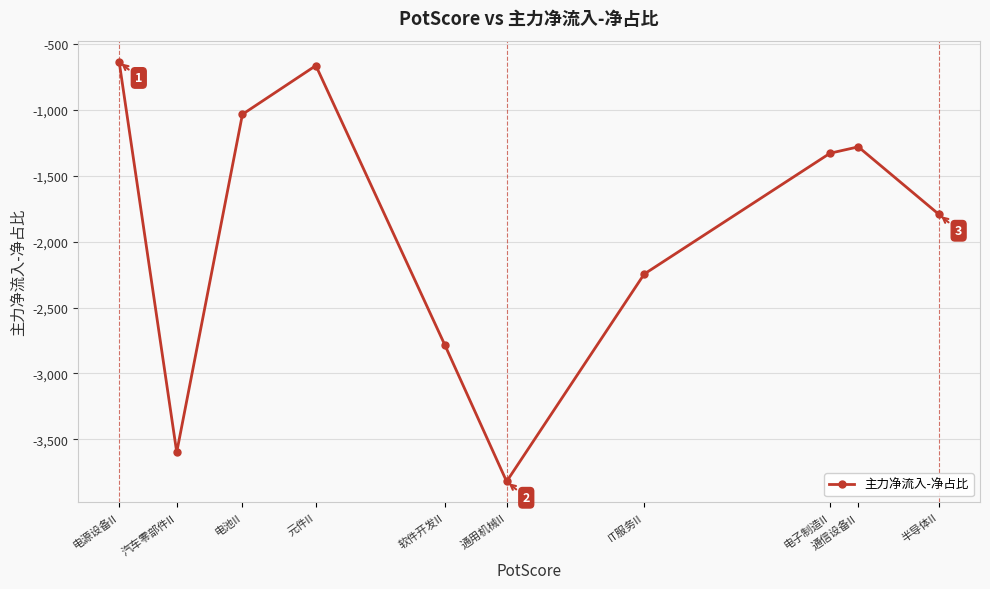

Reading left to right, extract all data points from this chart.

-635.6	-3597.4	-1035.0	-665.4	-2787.7	-3819.1	-2246.3	-1329.8	-1281.6	-1794.3